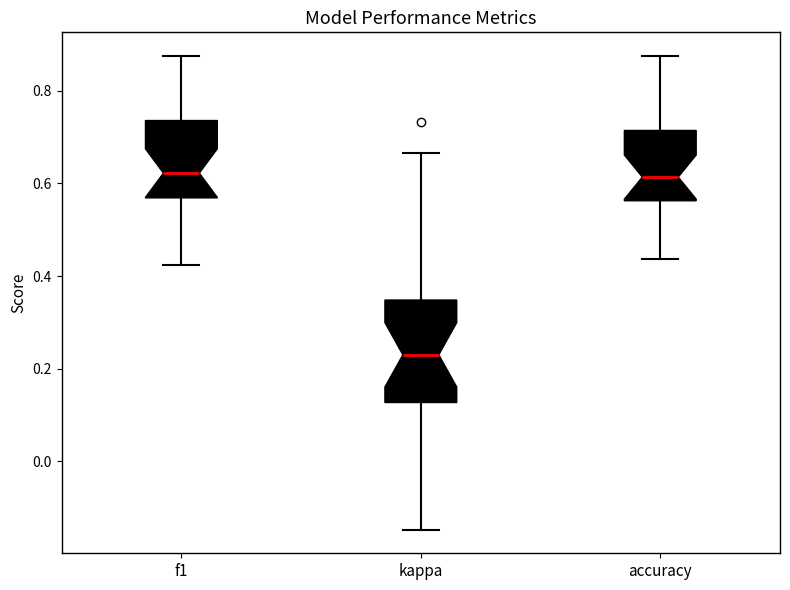

Reading left to right, transcribe this box plot: for each box, give where its median line is, the range the box spans, and where its two whiskers end, as read against the y-axis. The values are not printed on the chart, so give them approximately, as read against the axis.

f1: median 0.62, box 0.56 to 0.74, whiskers 0.42 to 0.88
kappa: median 0.22, box 0.12 to 0.34, whiskers -0.14 to 0.66
accuracy: median 0.62, box 0.56 to 0.72, whiskers 0.44 to 0.88